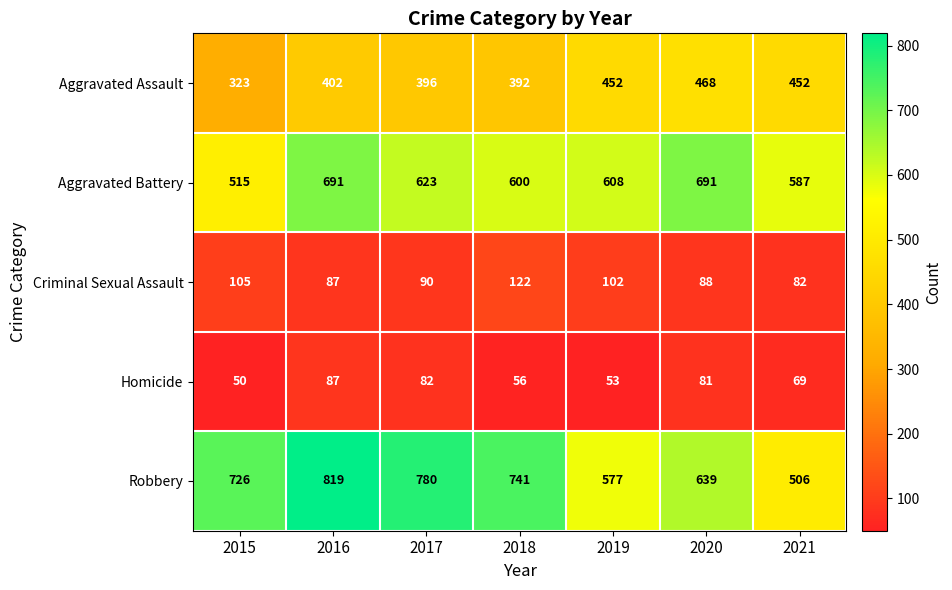

What is the smallest value displayed?

50